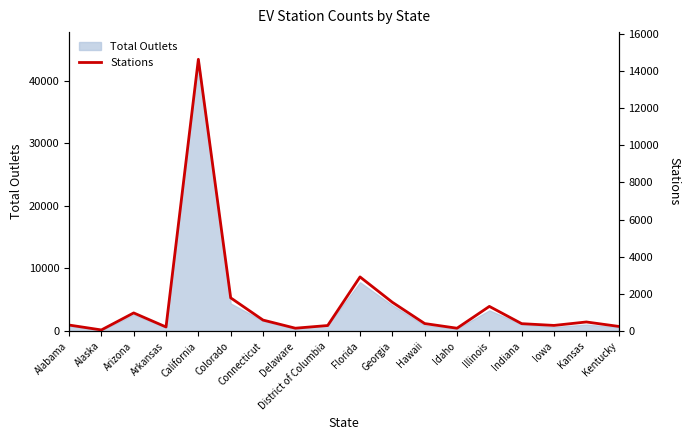

Reading right to left, transcribe all the data shown in this chart.

252	491	305	400	1328	155	406	1550	2913	300	156	593	1788	14616	222	977	62	326